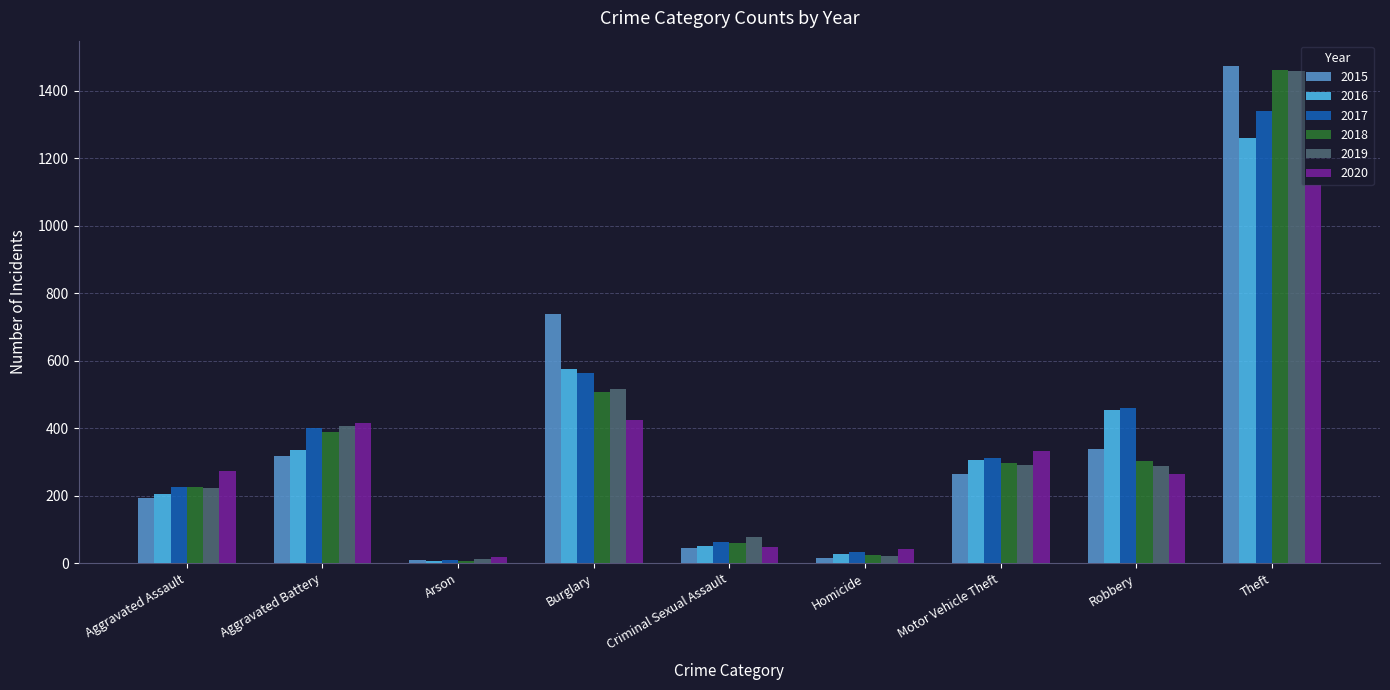

At which category is the sum across all series the highest?

Theft